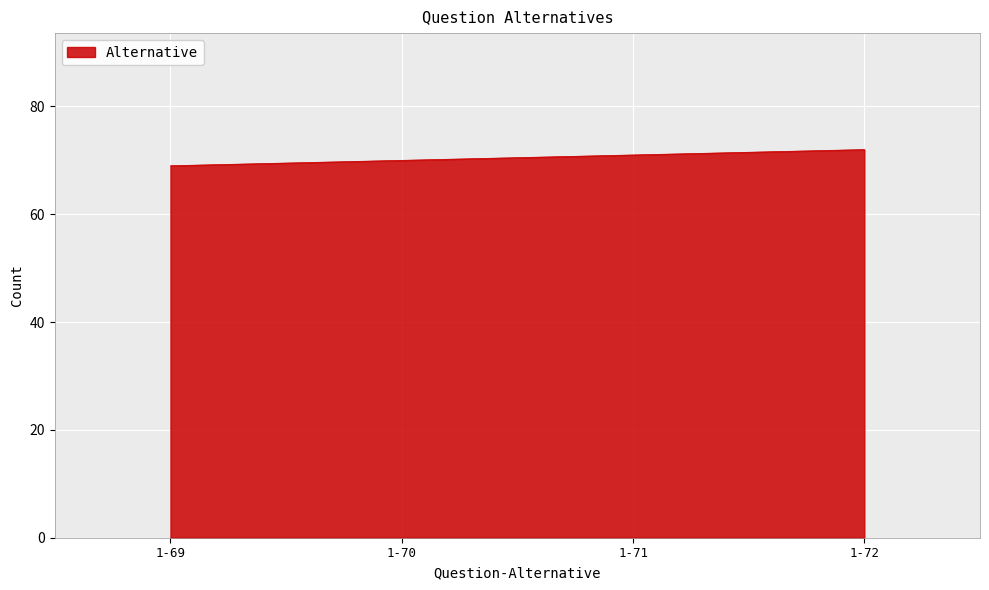

True or false: the data shows 122 at 1-69.

False